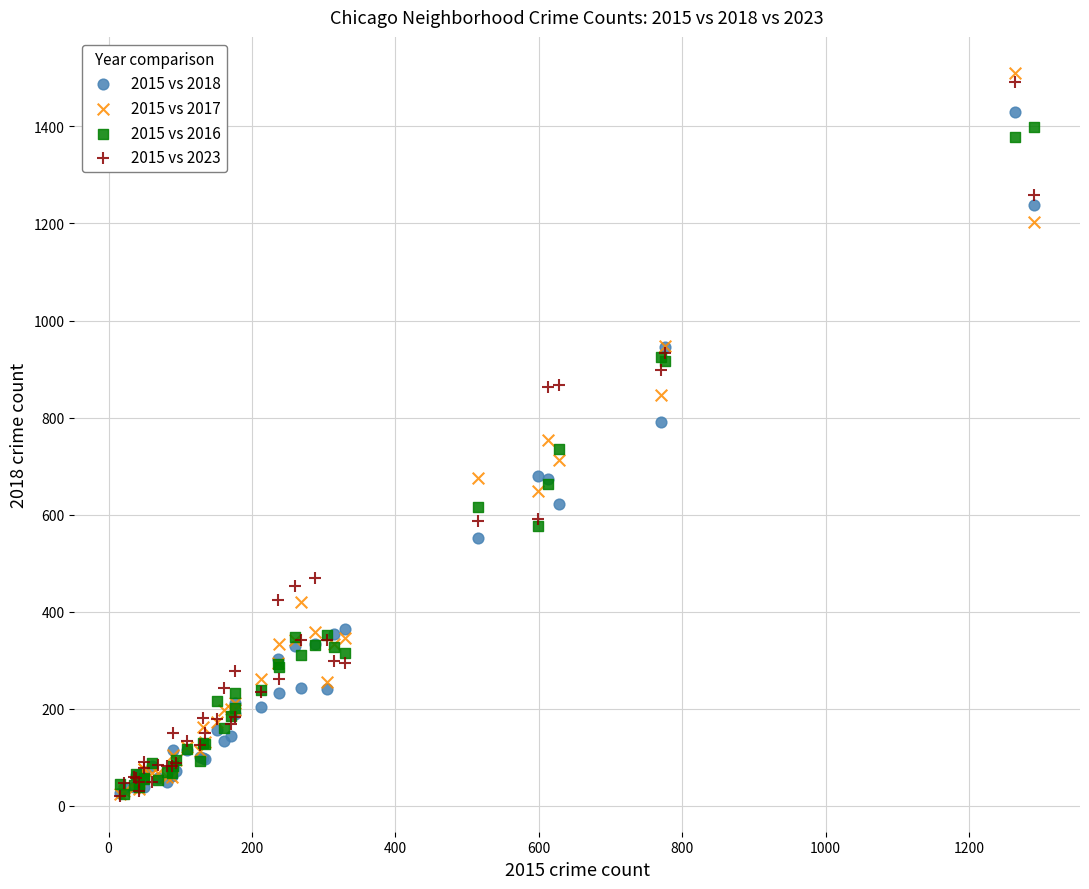

Which series reaches the maximum Y coordinate?

2015 vs 2017